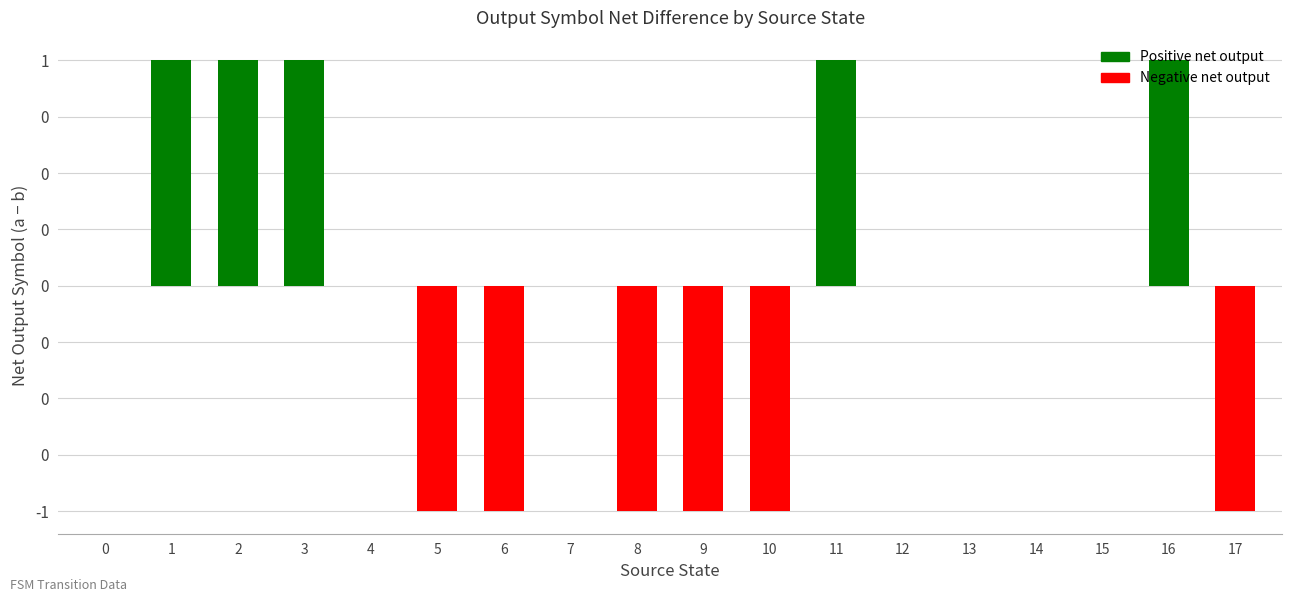

What is the smallest value displayed?

-1